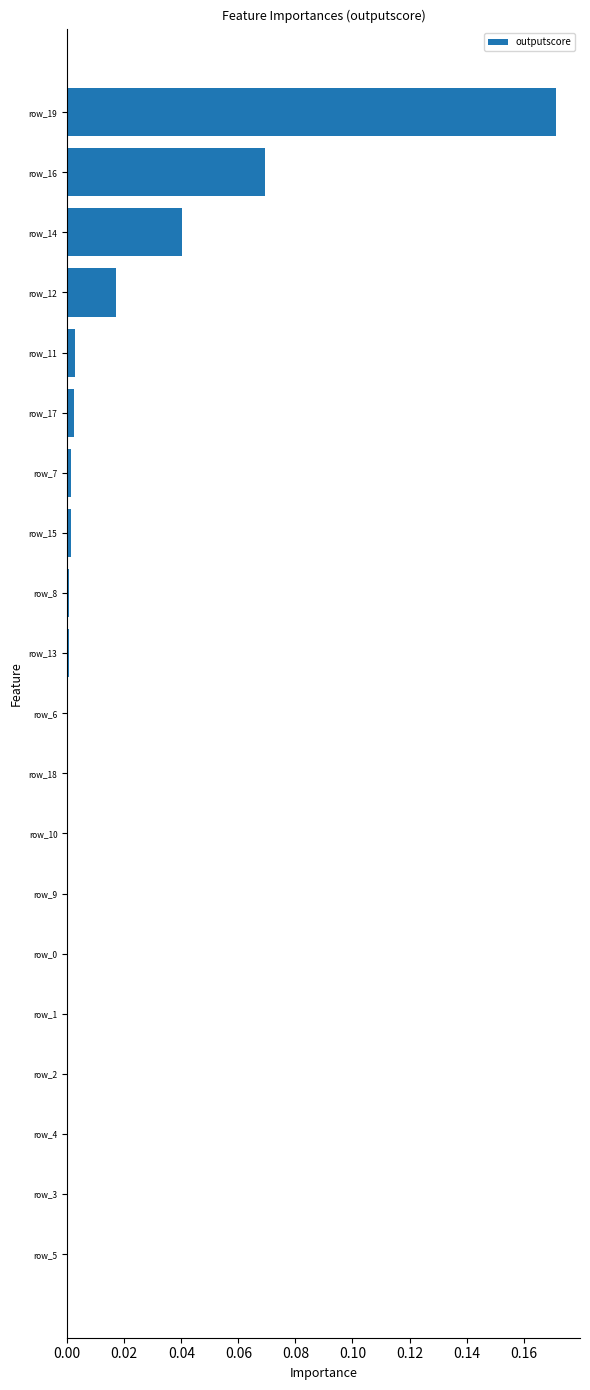

What is the sum of all values?

0.3